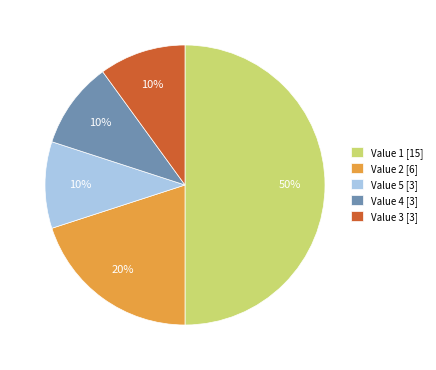

Combined, do Value 1 [15] and Value 2 [6] account for over 50%?

Yes